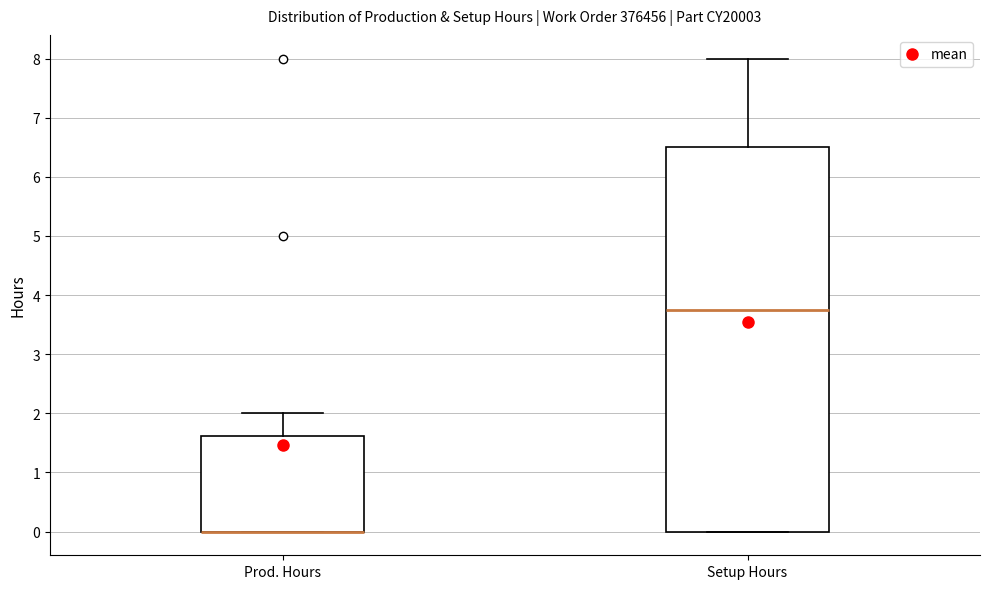

Where is the upper edge of the box for Setup Hours on the y-axis? The values are not printed on the chart, so give them approximately, as read against the axis.

6.5